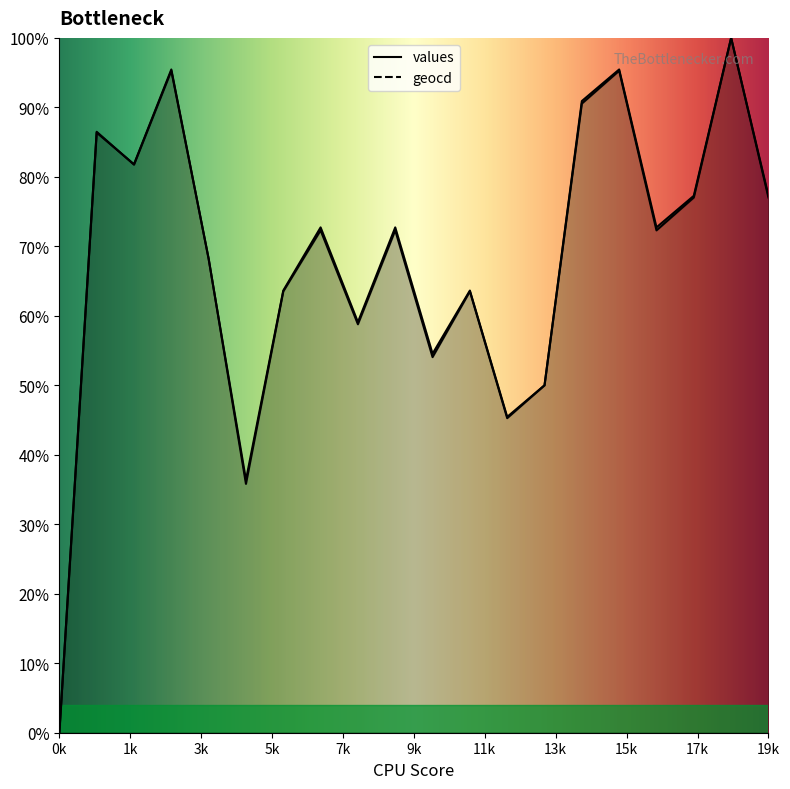

After their last crossing, which series has the higher values: geocd or values?

geocd